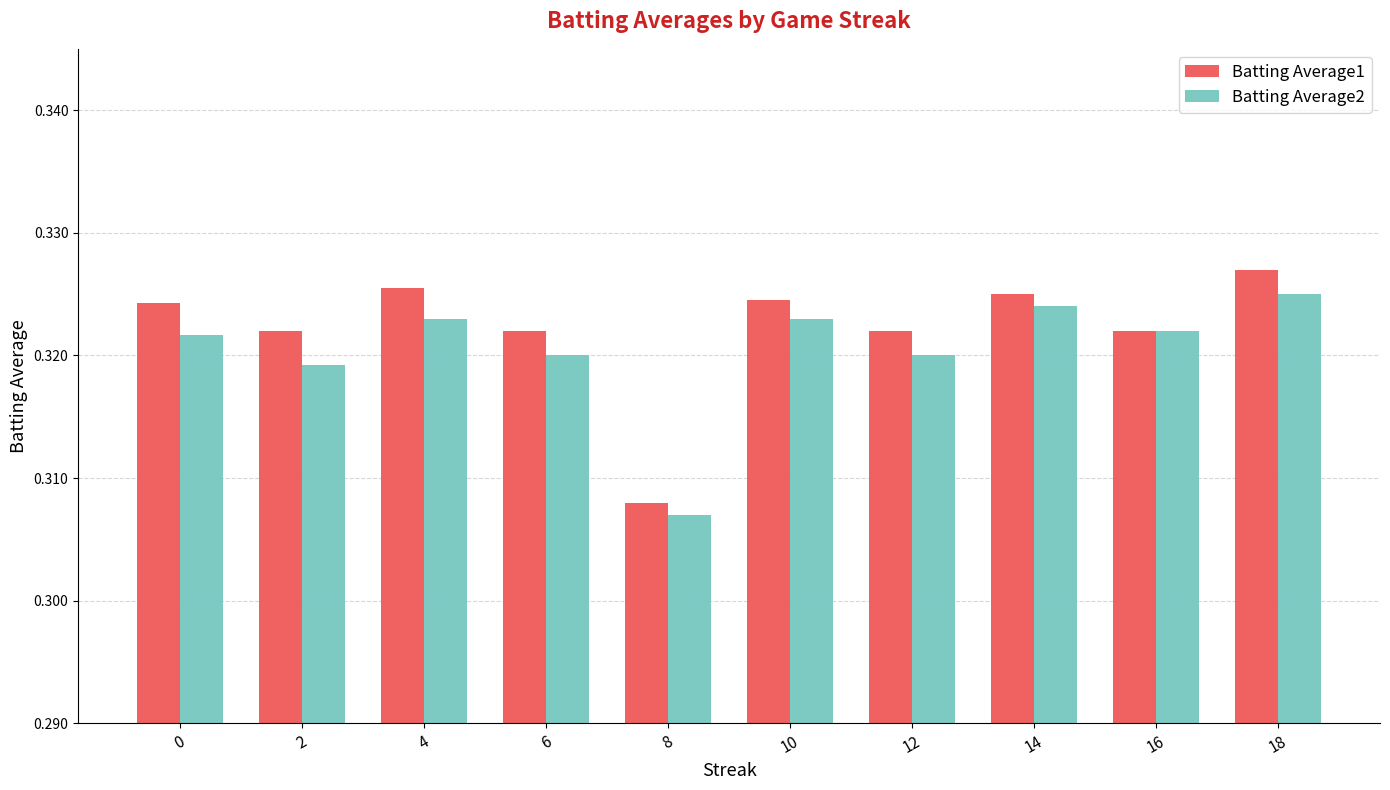

Which label corresponds to the largest value in the chart?

18